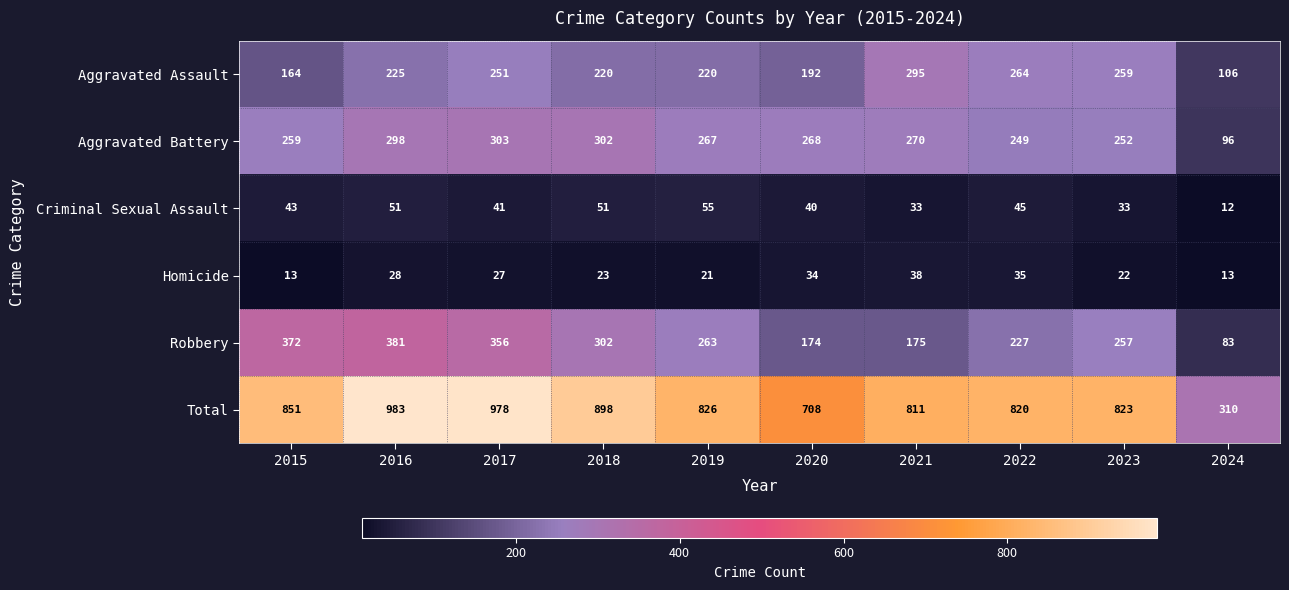

At which category does the chart reach its minimum across all series?

2024